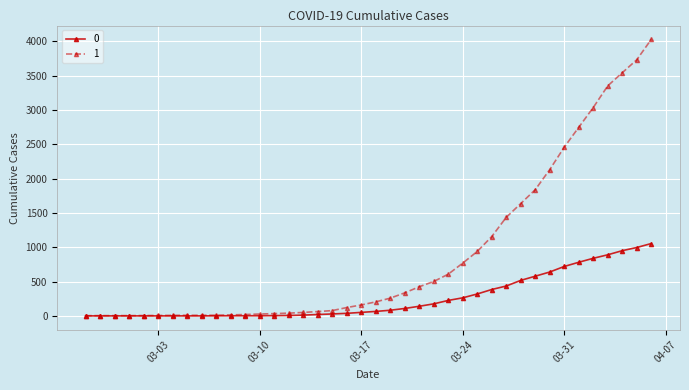

At how many categories does at least one series exceed 1511?

10